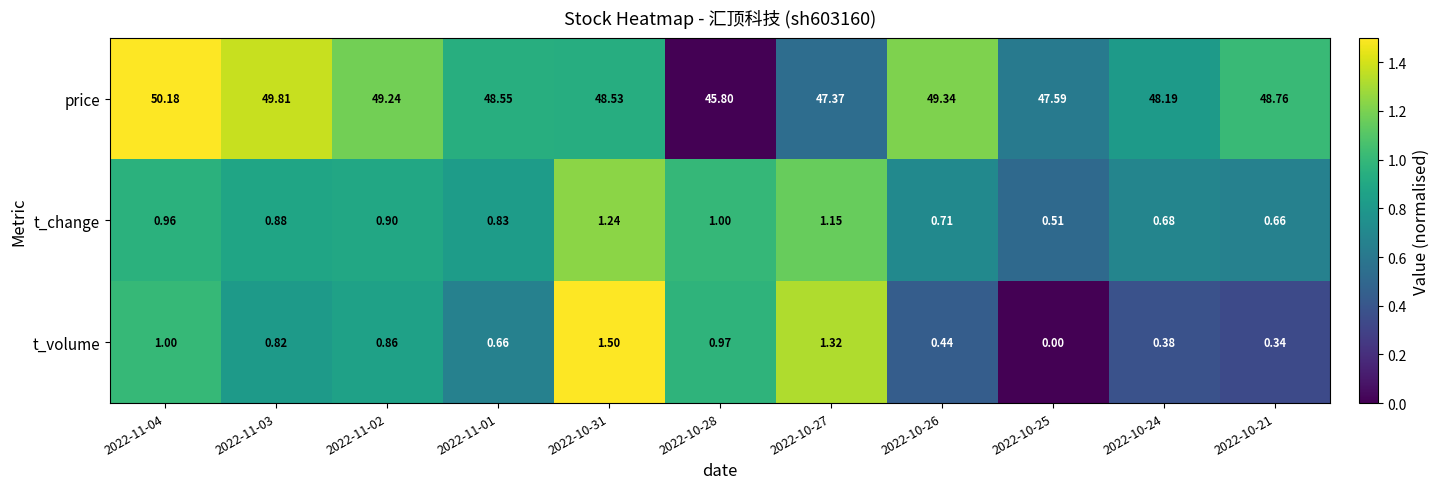

Which series has the largest total across all categories?

price